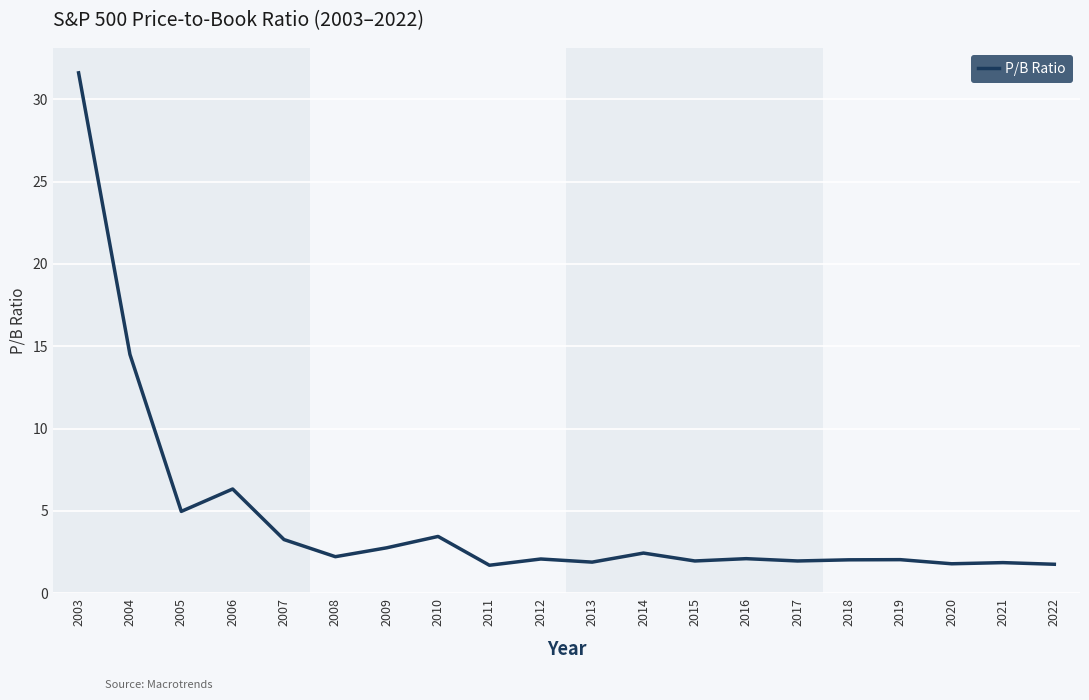

Which category has the highest value across all series?

2003